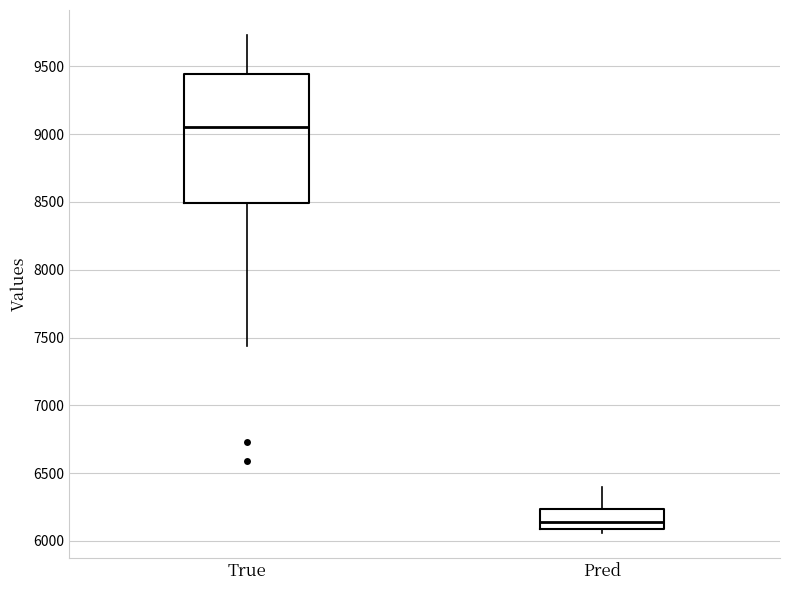

Reading left to right, transcribe this box plot: for each box, give where its median line is, the range the box spans, and where its two whiskers end, as read against the y-axis. The values are not printed on the chart, so give them approximately, as read against the axis.

True: median 9050, box 8500 to 9450, whiskers 7450 to 9750
Pred: median 6150, box 6100 to 6250, whiskers 6050 to 6400